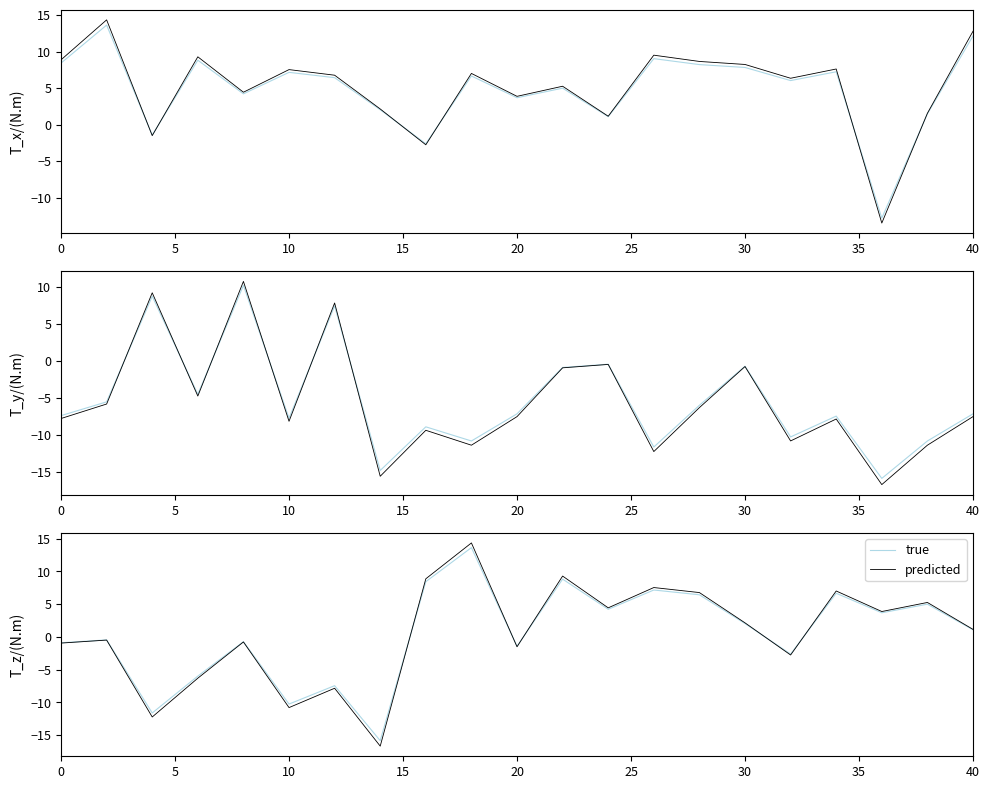

How many negative values does the true series have?

10